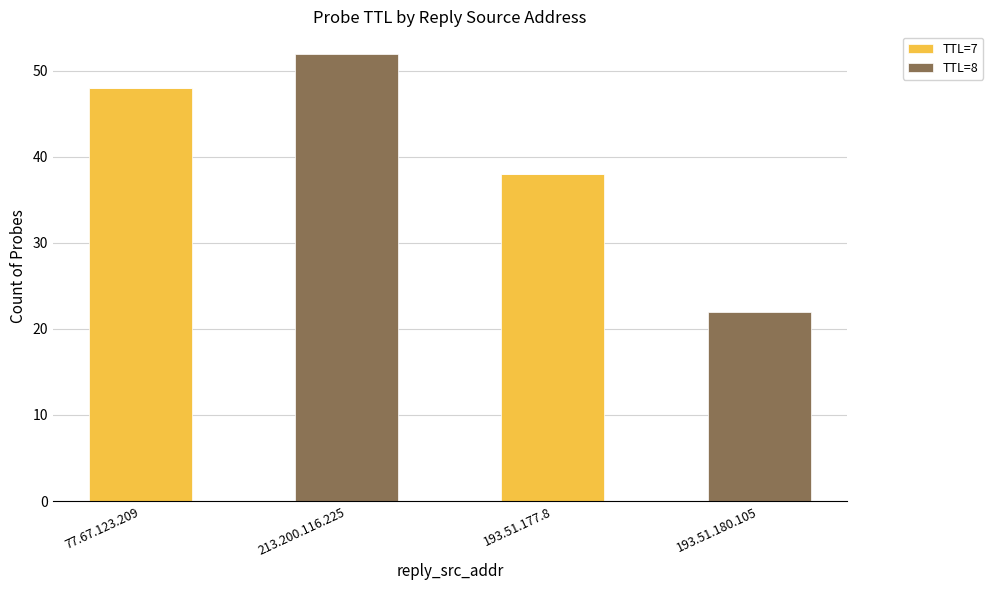

Are the bars grouped side by side (vs. stacked)?

No